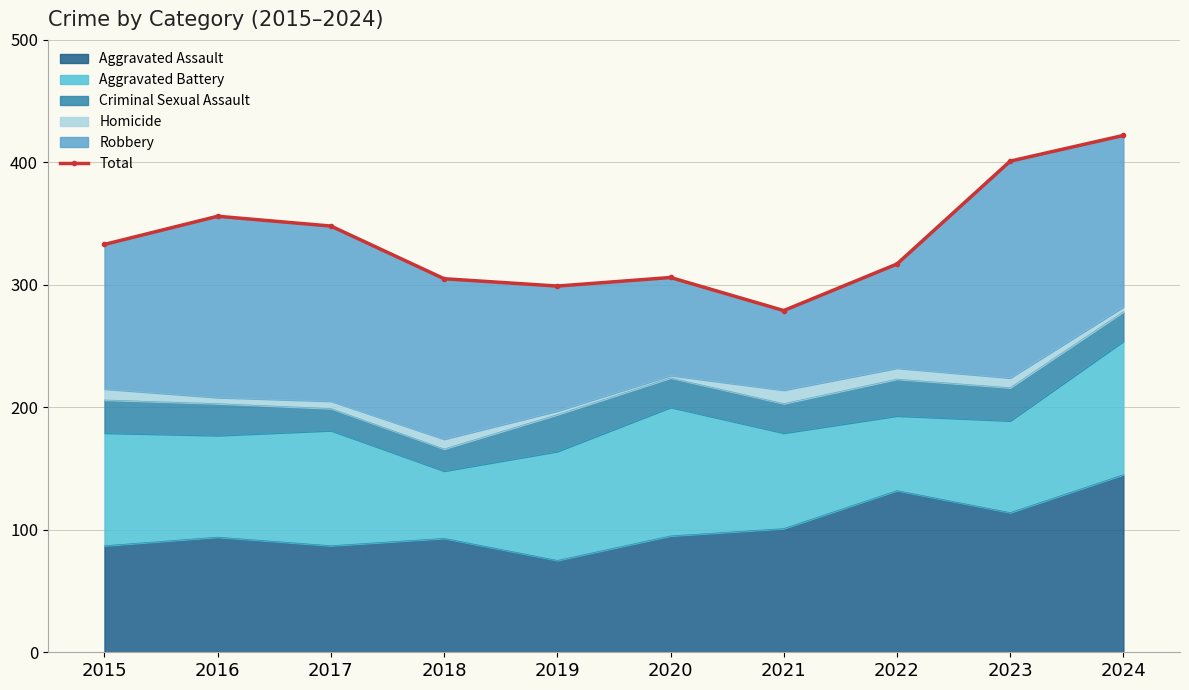

What is the smallest value displayed?

279